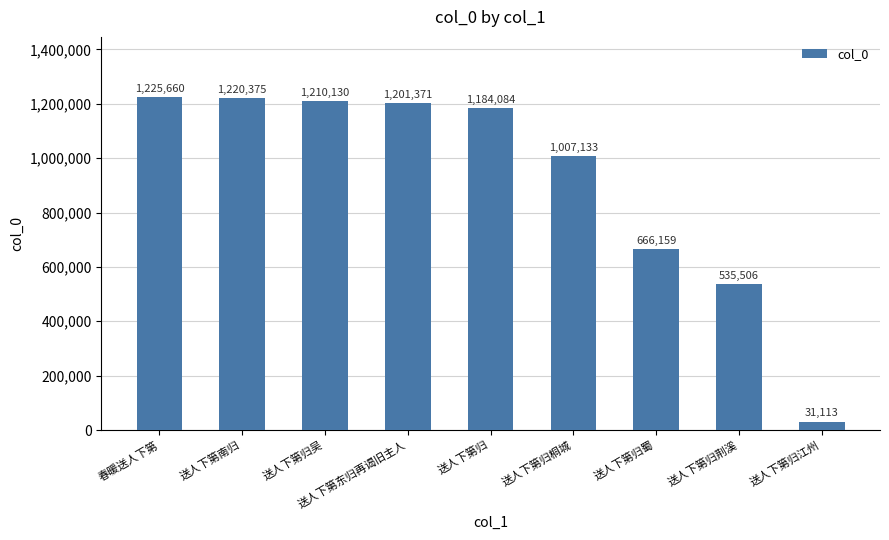

What is the ratio of the value at 送人下第东归再谒旧主人 to the value at 送人下第南归?

1.0